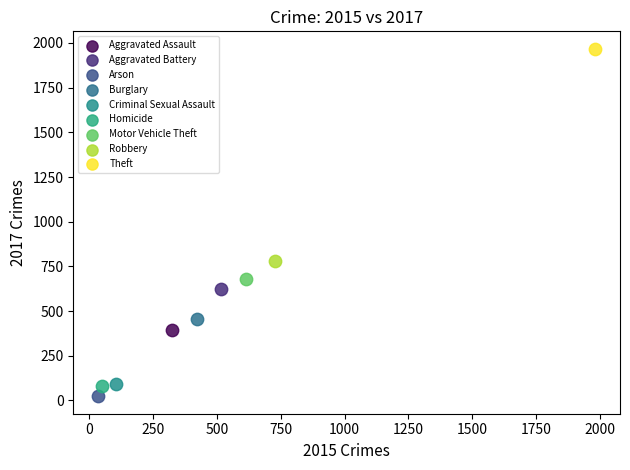

What are all the series names shown in the legend?

Aggravated Assault, Aggravated Battery, Arson, Burglary, Criminal Sexual Assault, Homicide, Motor Vehicle Theft, Robbery, Theft